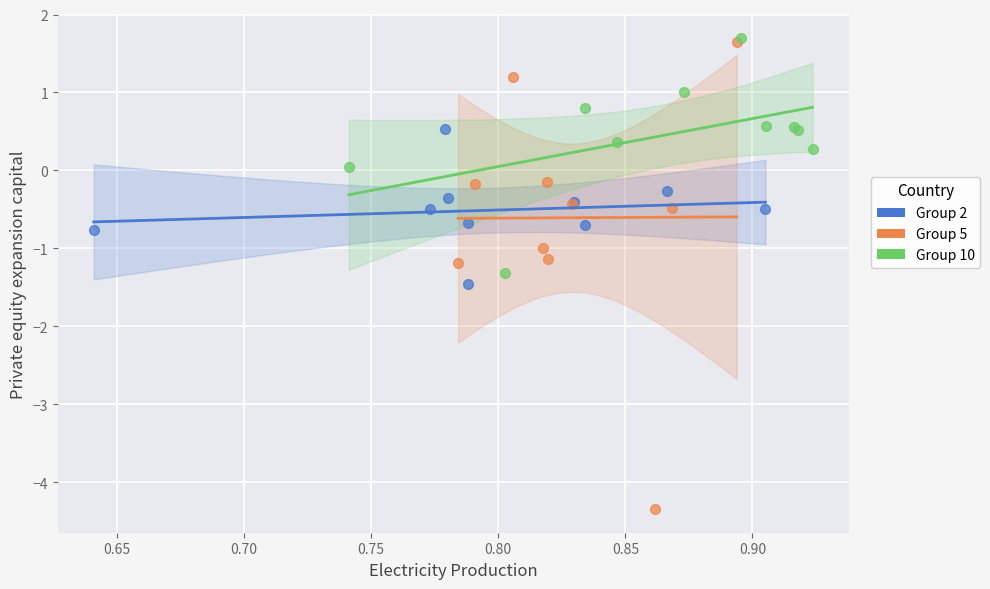

Which series has the largest Y range (max minus min)?

Group 5